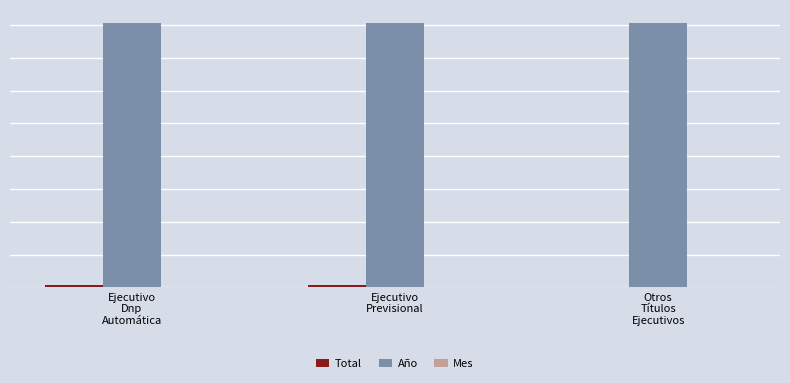

Is it true that Mes equals 2 at Otros
Títulos
Ejecutivos?

True